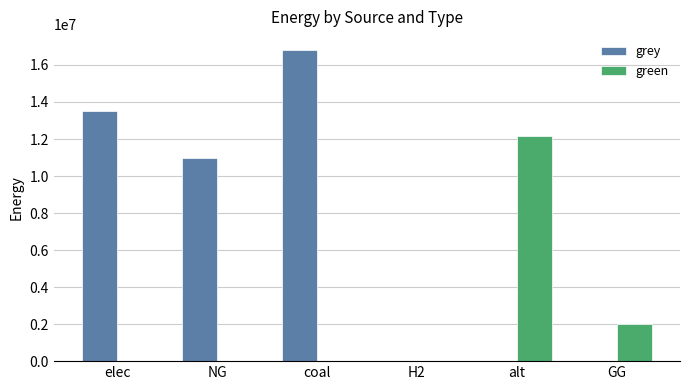

What is the maximum value for green?

12144342.6